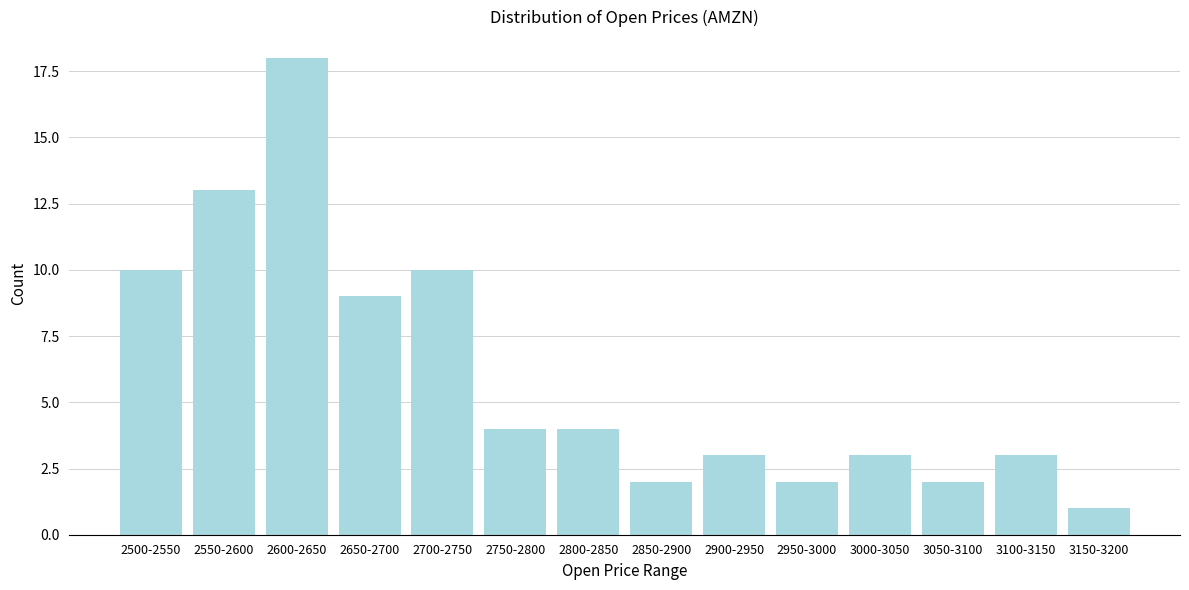

Reading right to left, transcribe all the data shown in this chart.

3150-3200=1	3100-3150=3	3050-3100=2	3000-3050=3	2950-3000=2	2900-2950=3	2850-2900=2	2800-2850=4	2750-2800=4	2700-2750=10	2650-2700=9	2600-2650=18	2550-2600=13	2500-2550=10